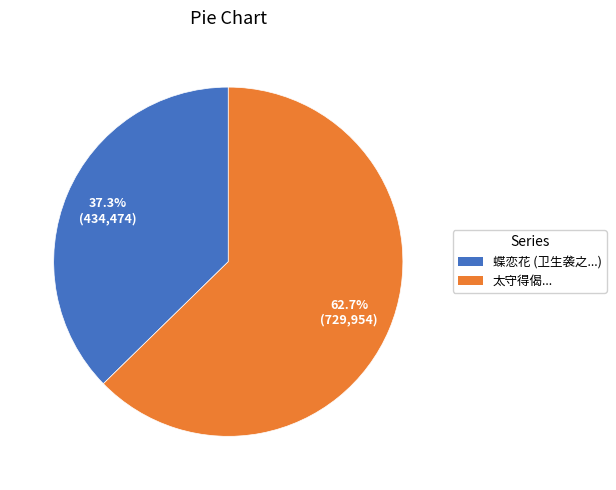

Which slice is the largest?

太守得偈...